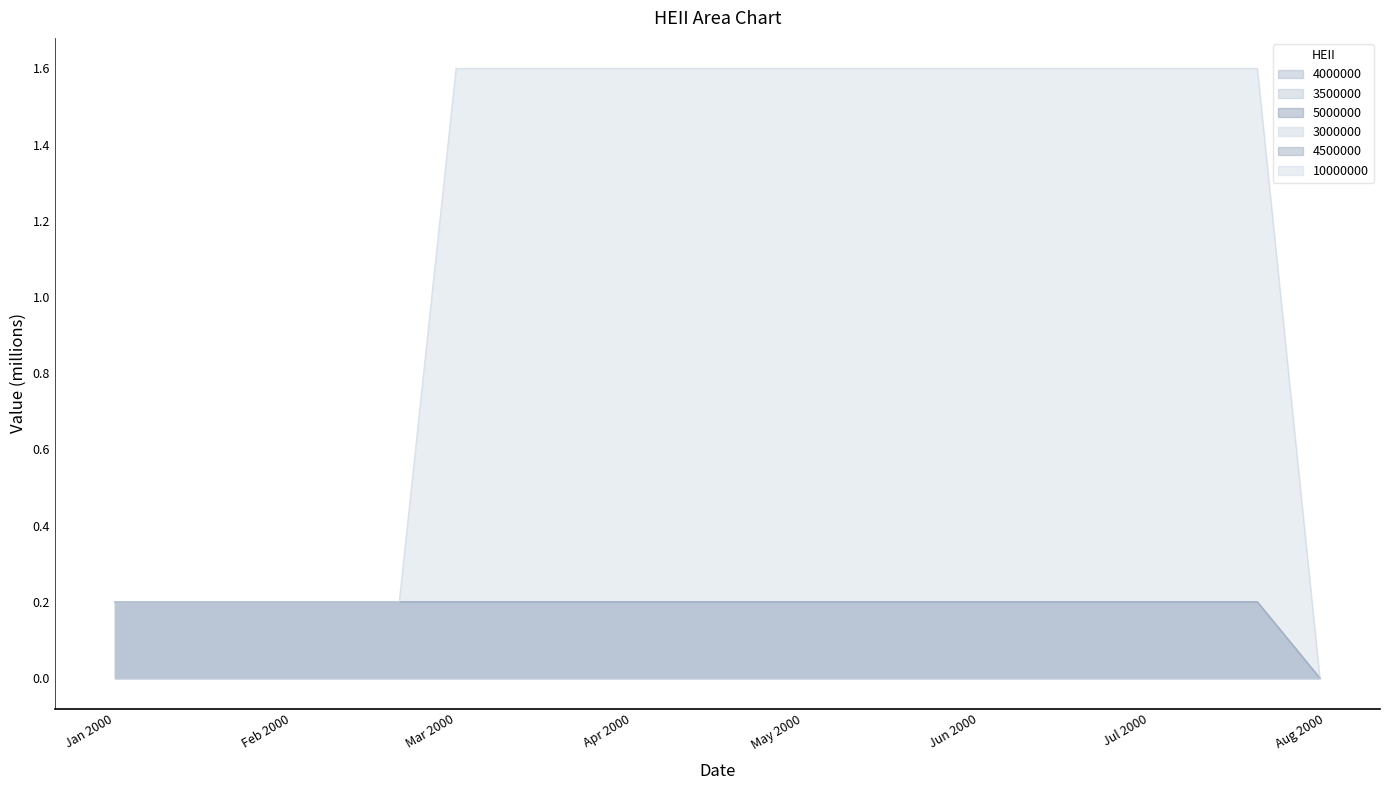

Which series has the largest range (max minus min)?

10000000